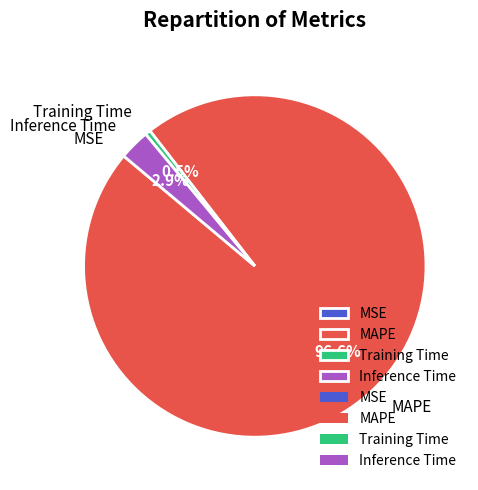

Is there a majority slice in this chart?

Yes